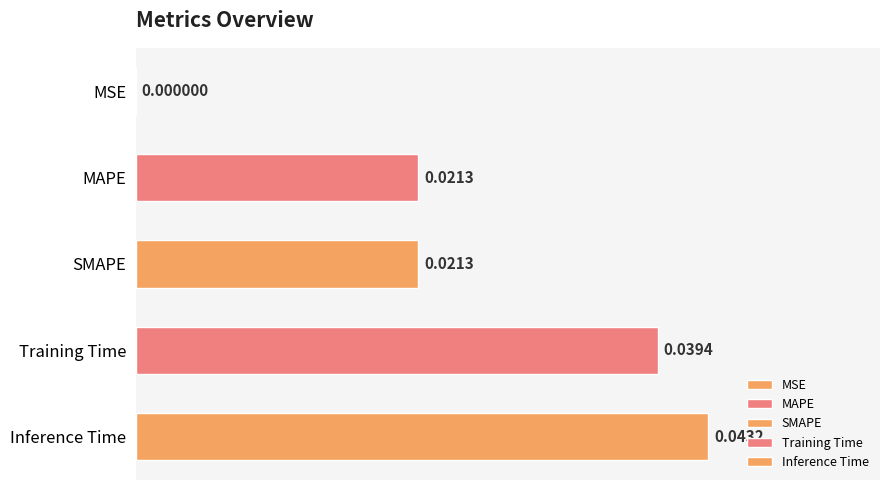

What is the sum of the values at Inference Time and Training Time?

0.1